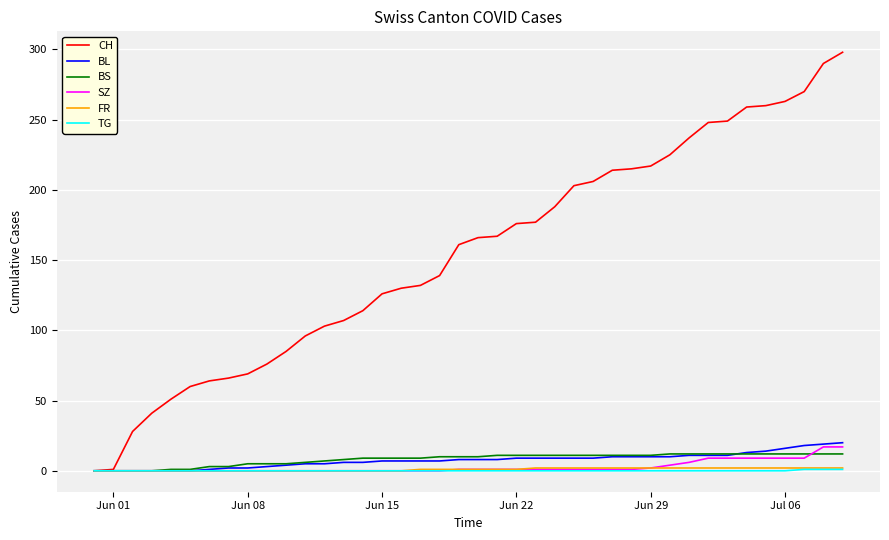

Which series has the largest range (max minus min)?

CH